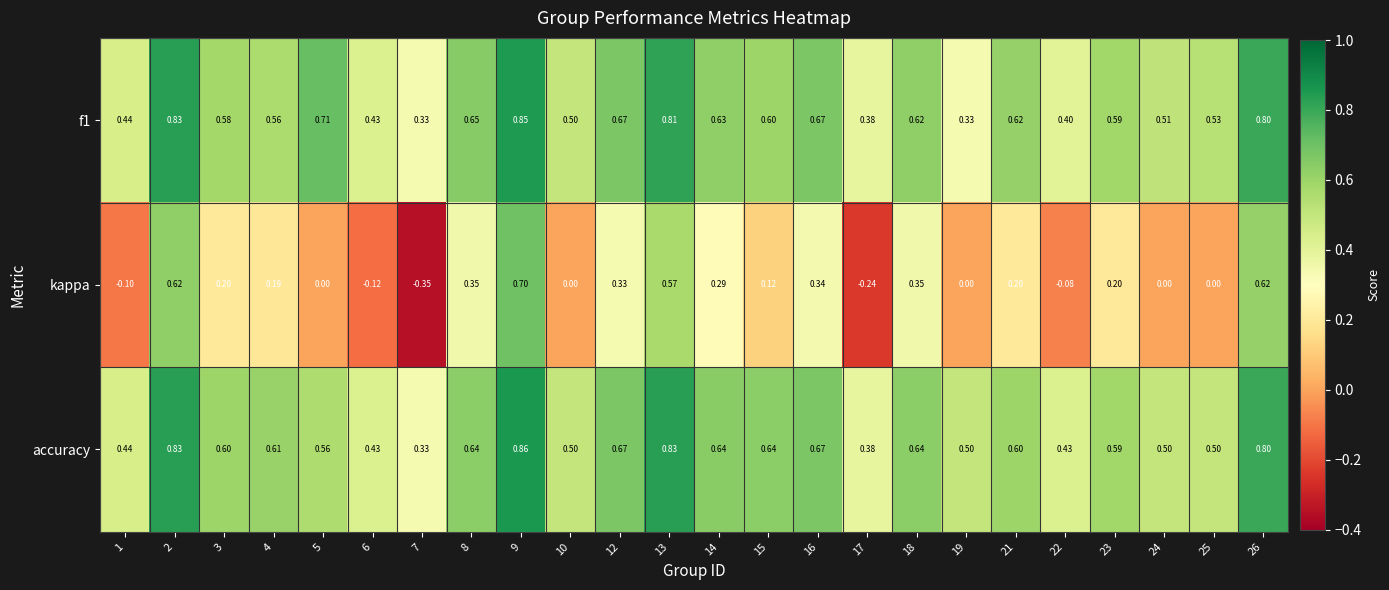

At which category is the sum across all series the highest?

9